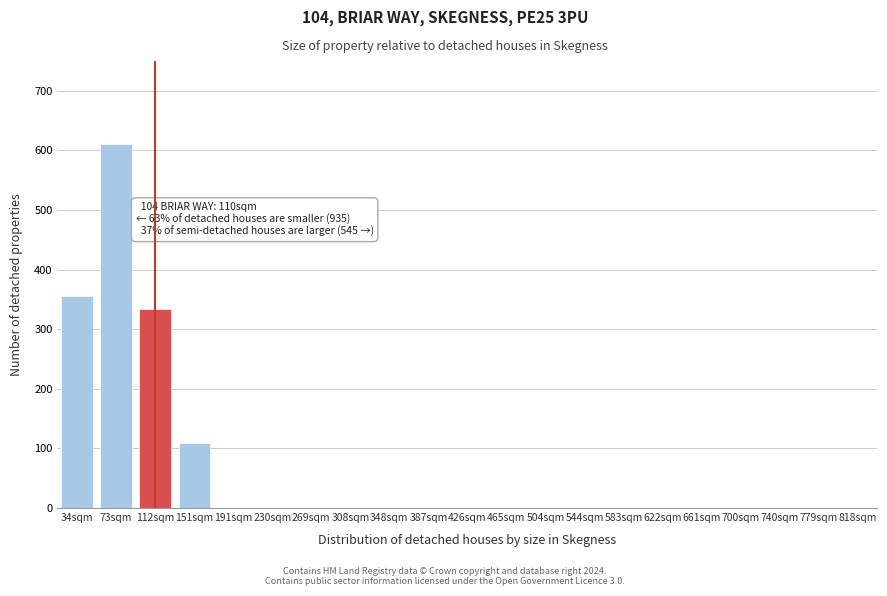

Reading left to right, what are all the values shown in this chart?

34sqm=356	73sqm=611	112sqm=334	151sqm=109	191sqm=0	230sqm=0	269sqm=0	308sqm=0	348sqm=0	387sqm=0	426sqm=0	465sqm=0	504sqm=0	544sqm=0	583sqm=0	622sqm=0	661sqm=0	700sqm=0	740sqm=0	779sqm=0	818sqm=0